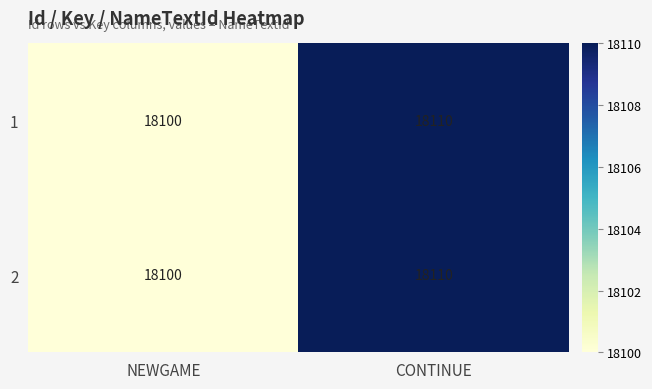

Read the 1 value at NEWGAME.

18100